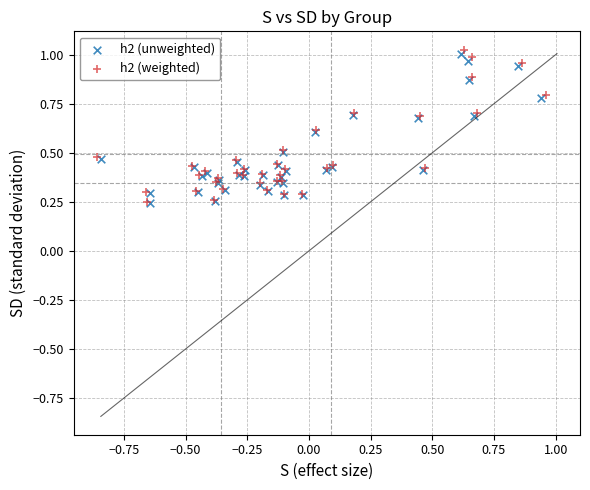

Which series has the largest Y range (max minus min)?

h2 (weighted)